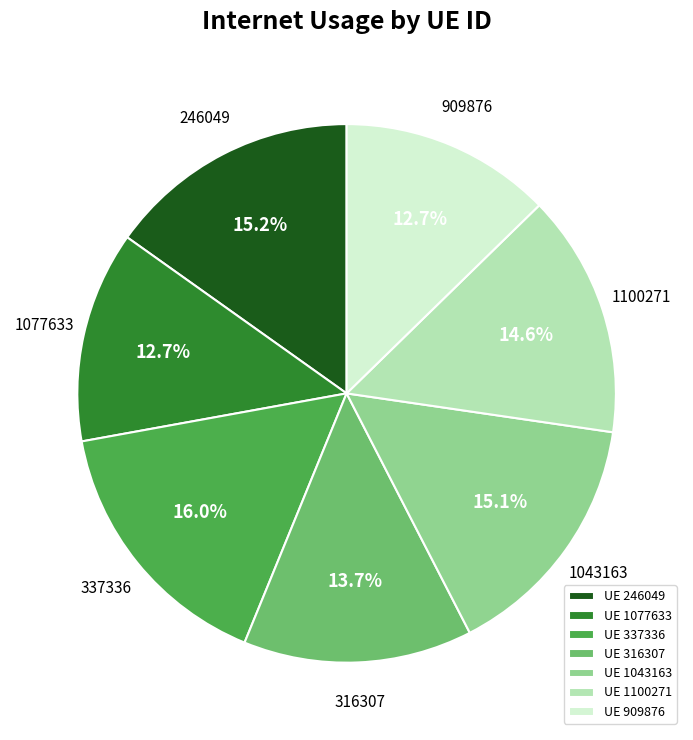

Count the number of slices in the pie.

7